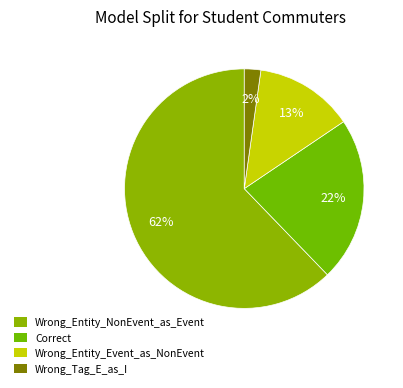

Rank the categories by value from highest to lowest.

Wrong_Entity_NonEvent_as_Event, Correct, Wrong_Entity_Event_as_NonEvent, Wrong_Tag_E_as_I